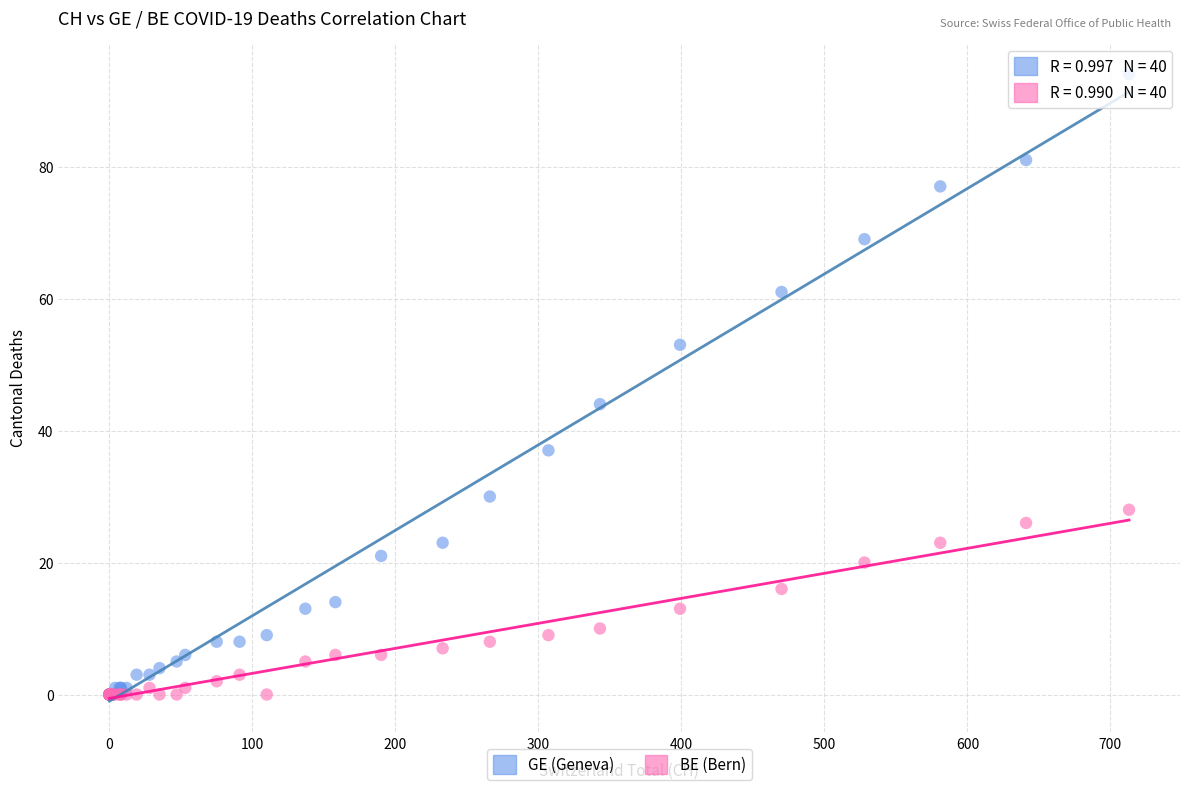

In the GE (Geneva) series, what Y value is closest to 47?

44